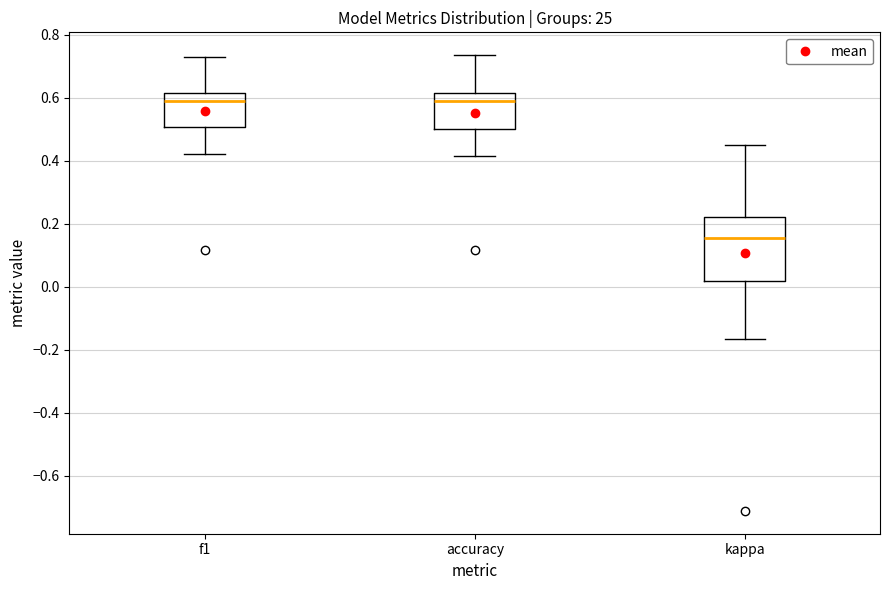

Reading left to right, read every box against the y-axis: the position of its median line, the range the box covers, and the ends of its whiskers. The values are not printed on the chart, so give them approximately, as read against the axis.

f1: median 0.60, box 0.50 to 0.62, whiskers 0.42 to 0.74
accuracy: median 0.58, box 0.50 to 0.62, whiskers 0.42 to 0.74
kappa: median 0.16, box 0.02 to 0.22, whiskers -0.16 to 0.46